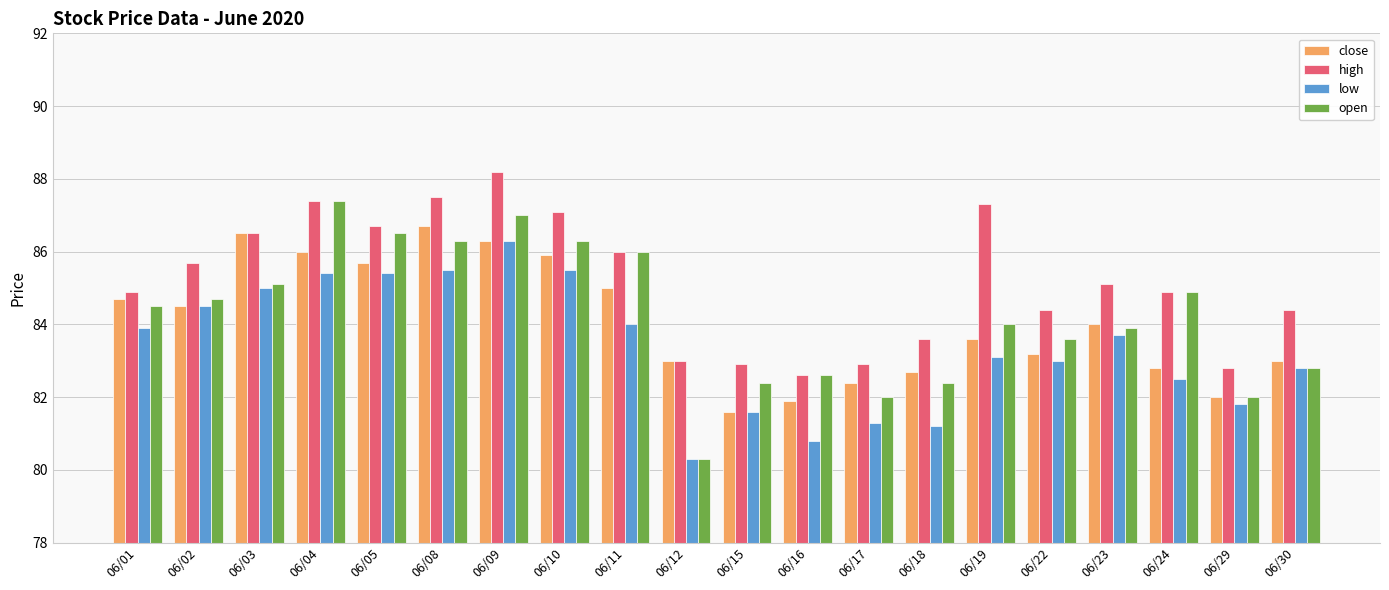

Is the value of open at 06/30 greater than the value of low at 06/02?

No